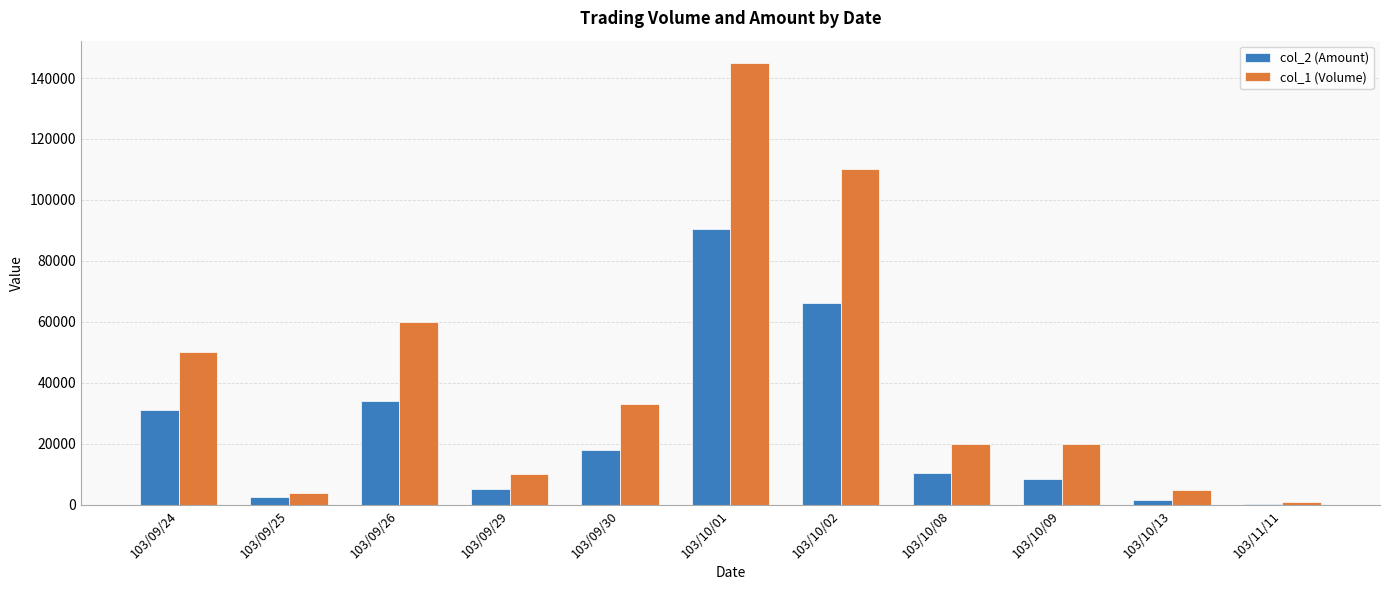

The value of col_1 (Volume) at 103/09/29 is 10000. True or false?

True